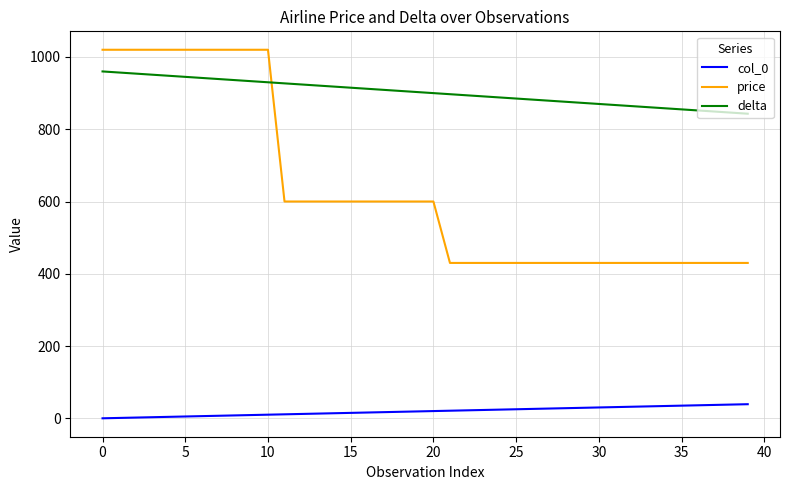

How many lines are shown in the chart?

3